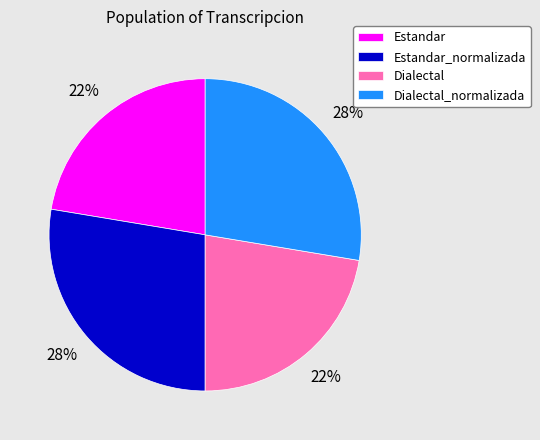

Does Estandar account for over 50% of the chart?

No